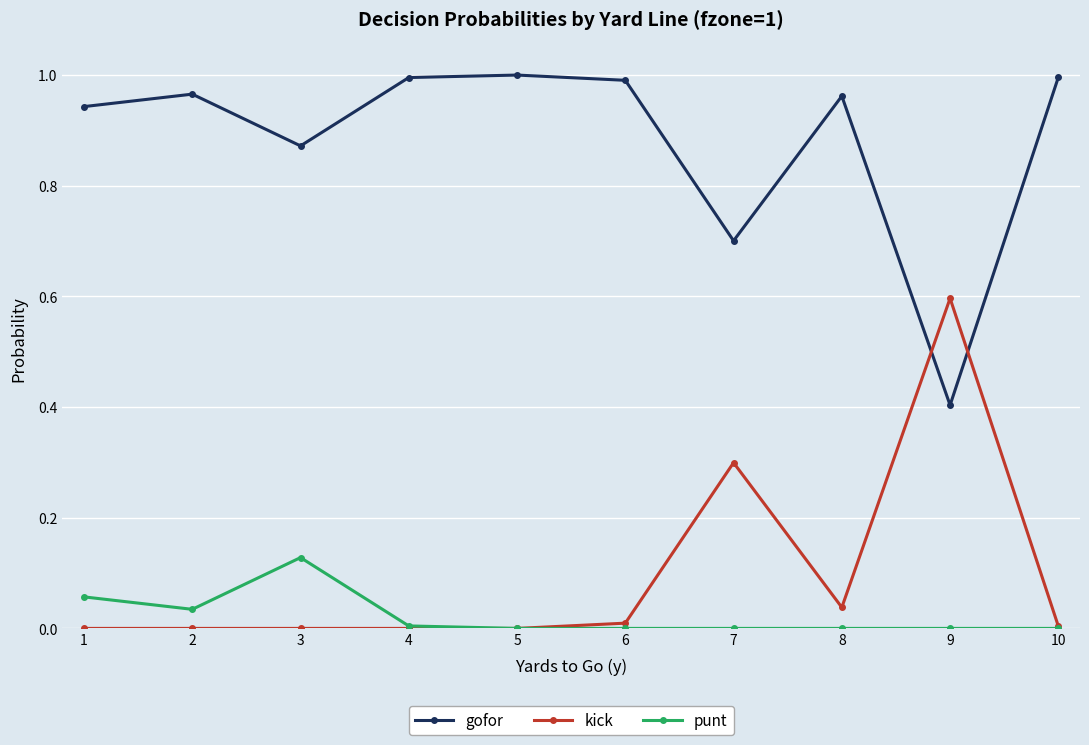

Which series has the largest total across all categories?

gofor